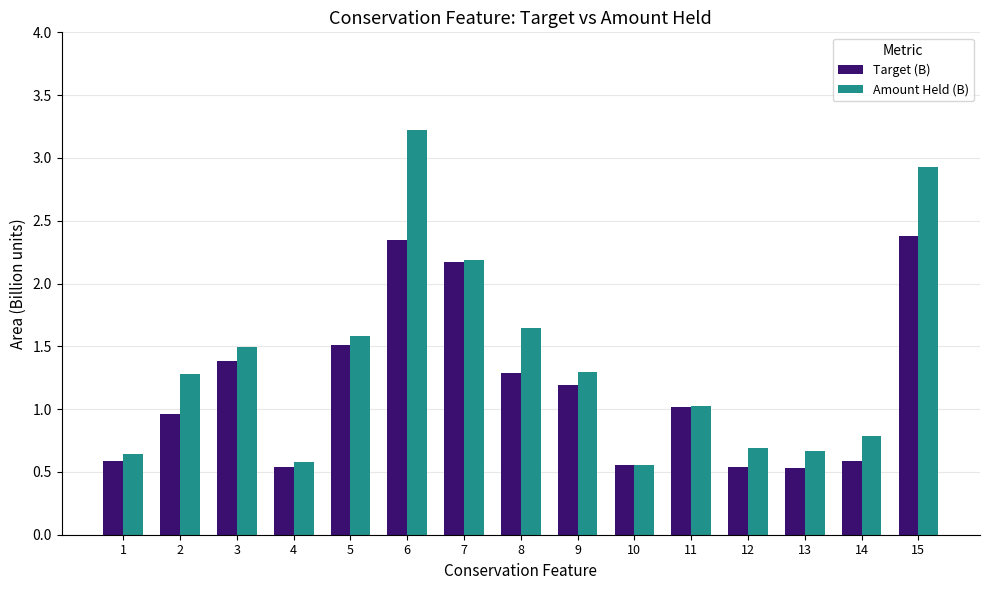

How many values in the Target (B) series are below 1?

7